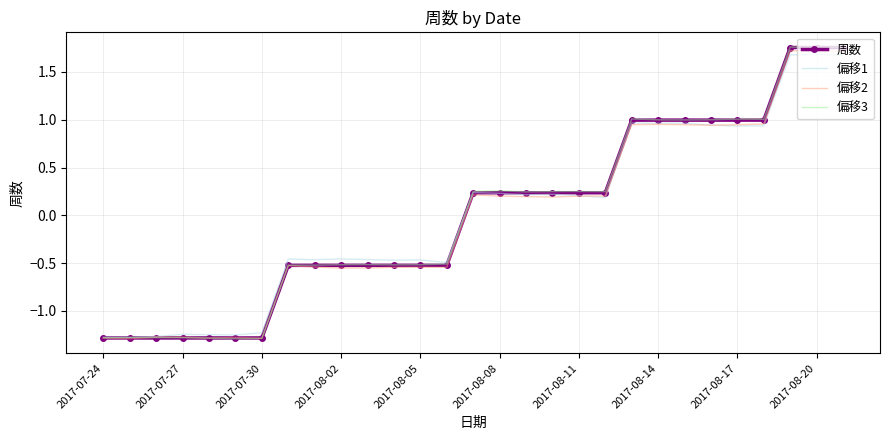

What is the highest value of the 偏移2 series?

1.7